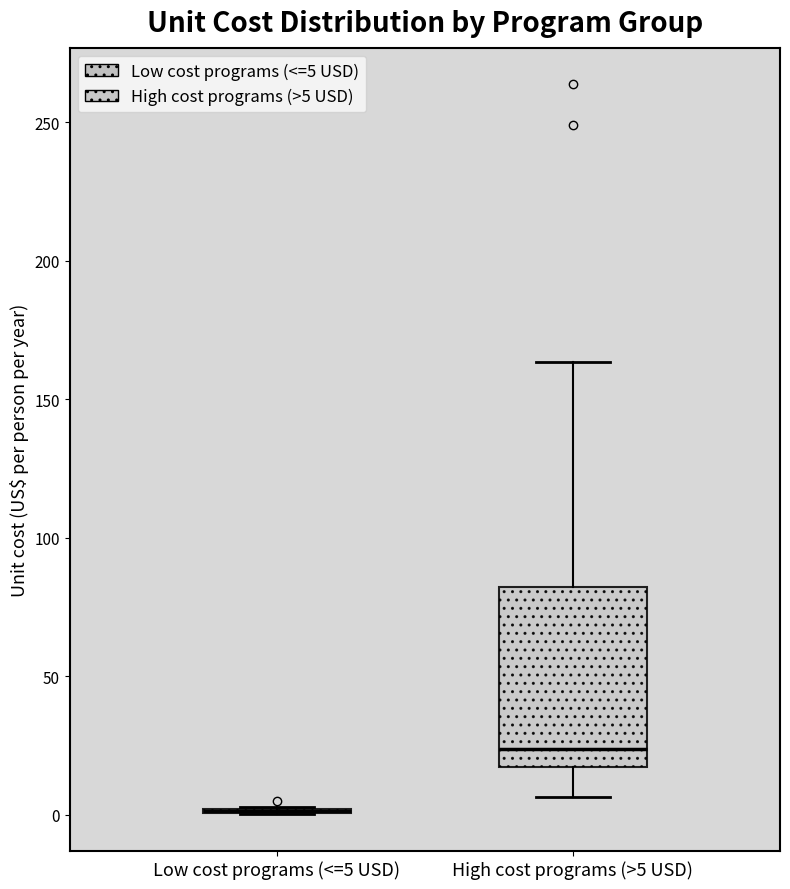

Comparing the boxes themselves (not the whiskers), which one is the tallest?

High cost programs (>5 USD)